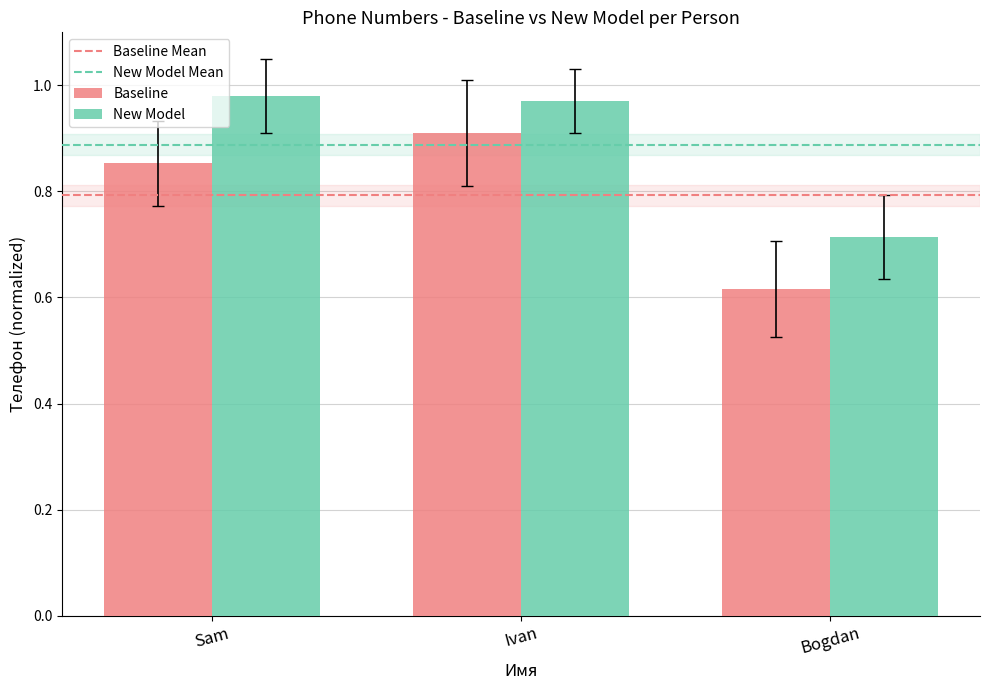

Is it true that New Model equals 1.6 at Ivan?

False